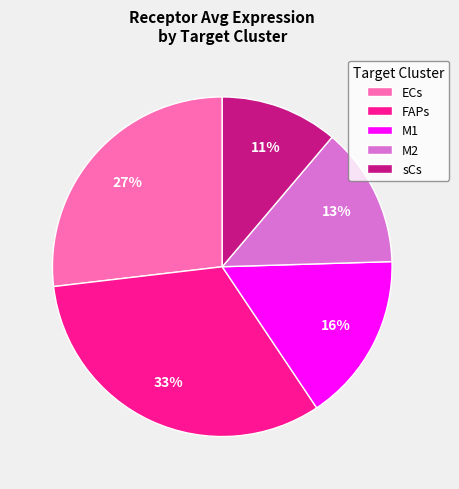

Rank the categories by value from highest to lowest.

FAPs, ECs, M1, M2, sCs